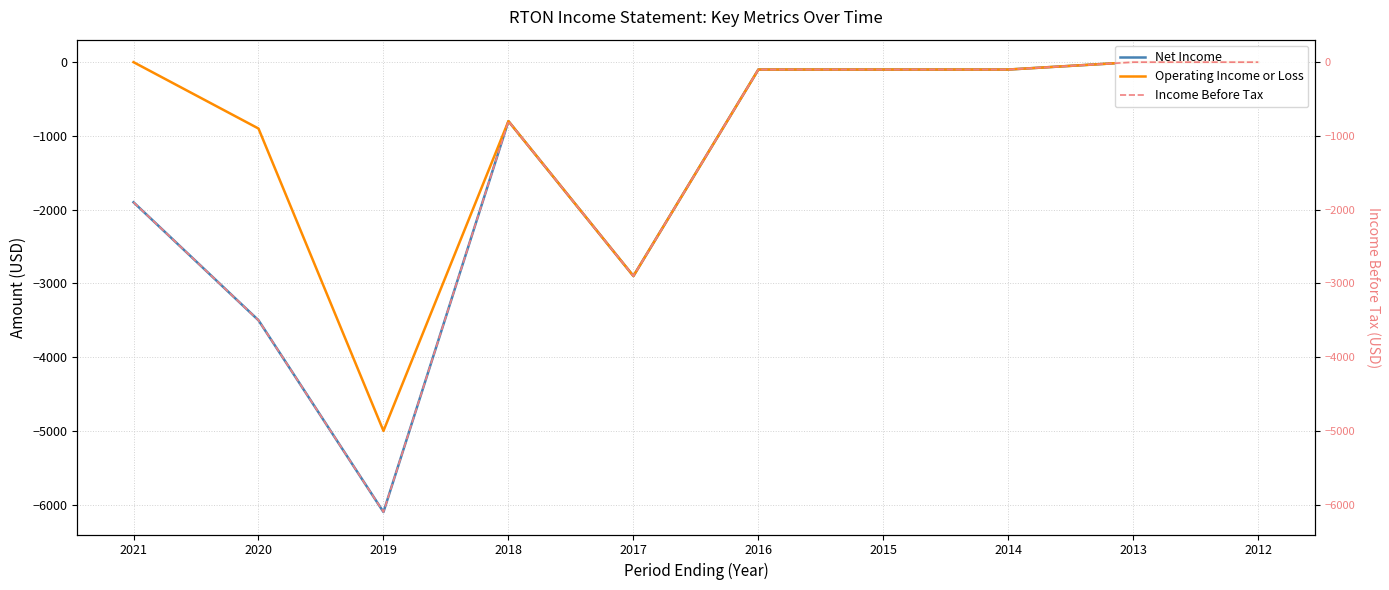

The Operating Income or Loss series shows -1362 at 2020. True or false?

False